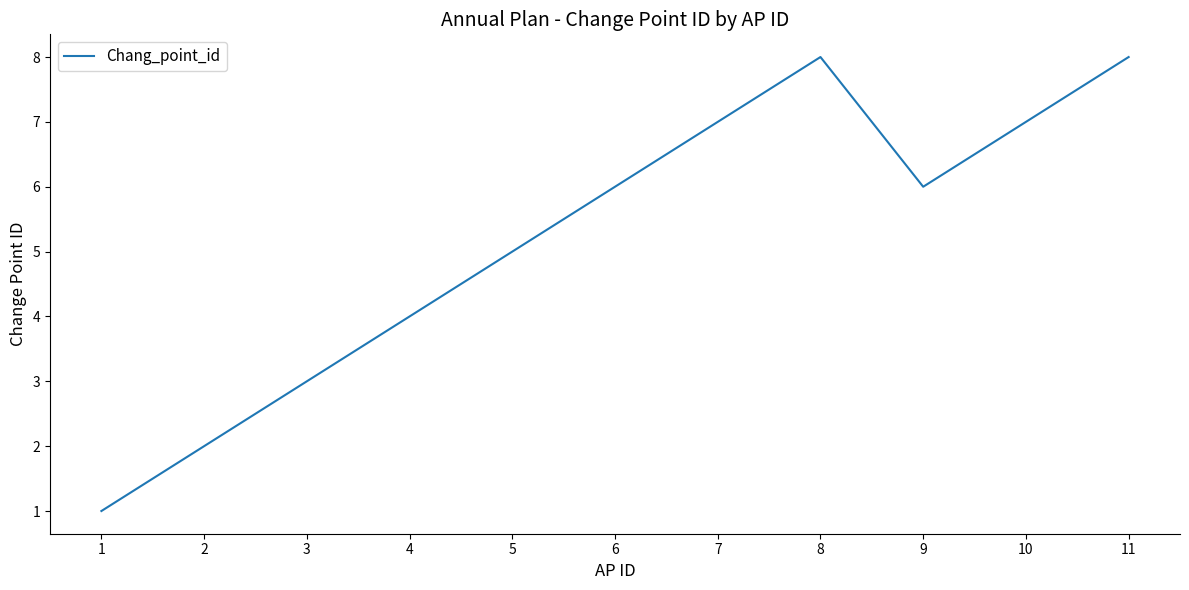

Approximately how many times larger is the value at 5 compared to 8?

0.6